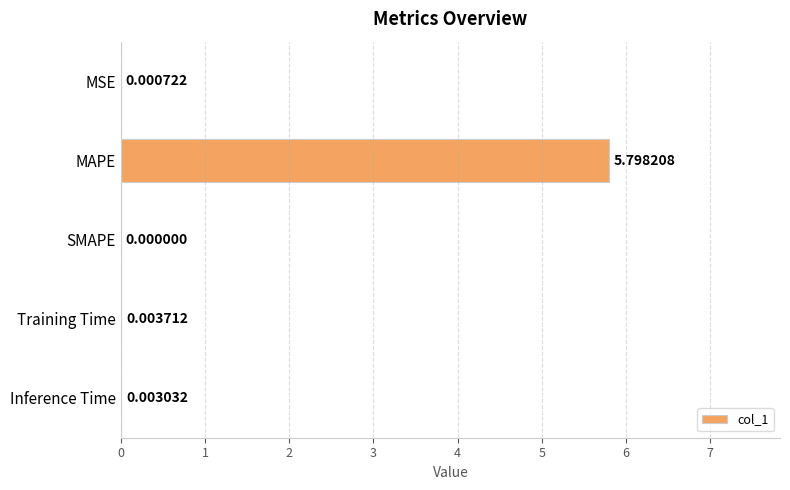

What is the sum of all values?

5.8